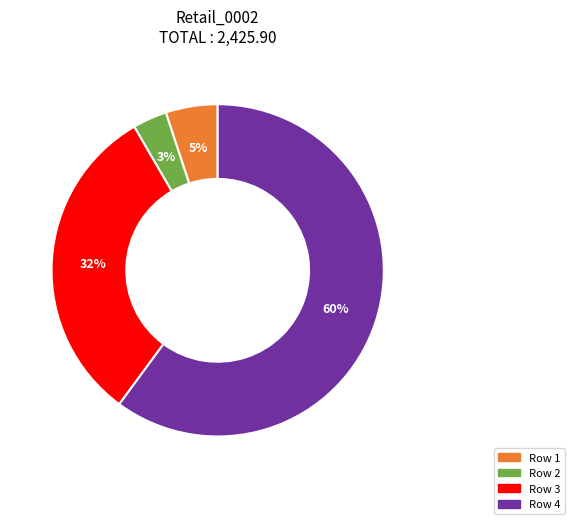

Is there a majority slice in this chart?

Yes